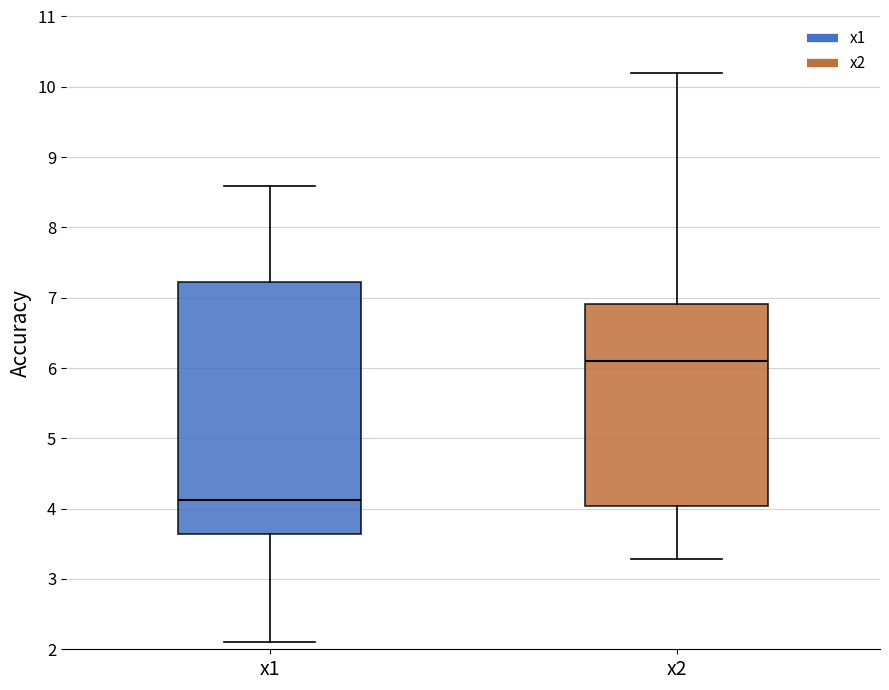

Reading left to right, transcribe this box plot: for each box, give where its median line is, the range the box spans, and where its two whiskers end, as read against the y-axis. The values are not printed on the chart, so give them approximately, as read against the axis.

x1: median 4.1, box 3.6 to 7.2, whiskers 2.1 to 8.6
x2: median 6.1, box 4.0 to 6.9, whiskers 3.3 to 10.2